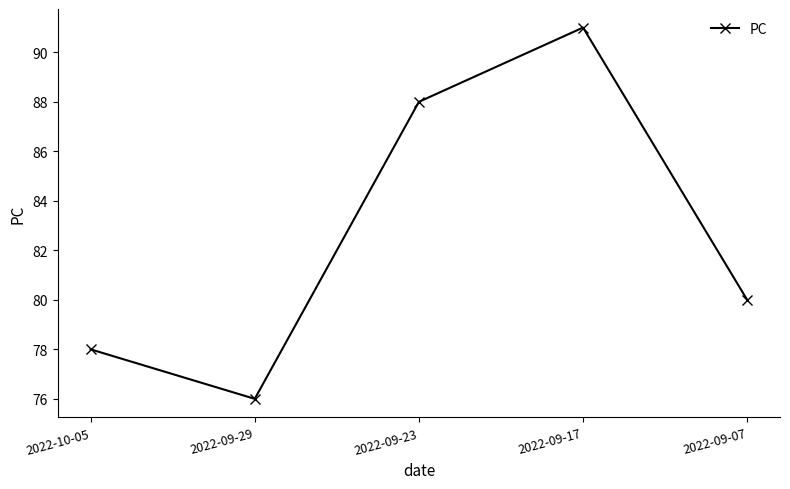

What position from the right is 2022-09-17?

2